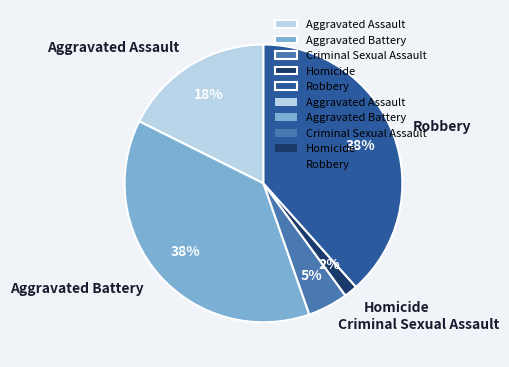

To the nearest percent, what portion does Criminal Sexual Assault represent?

5%